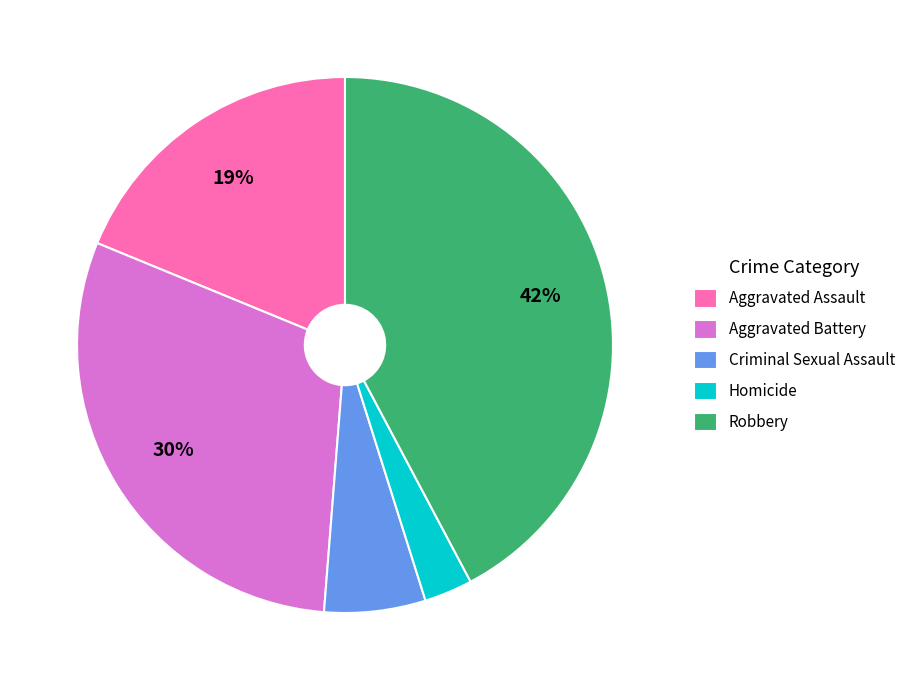

How many slices are in this pie chart?

5